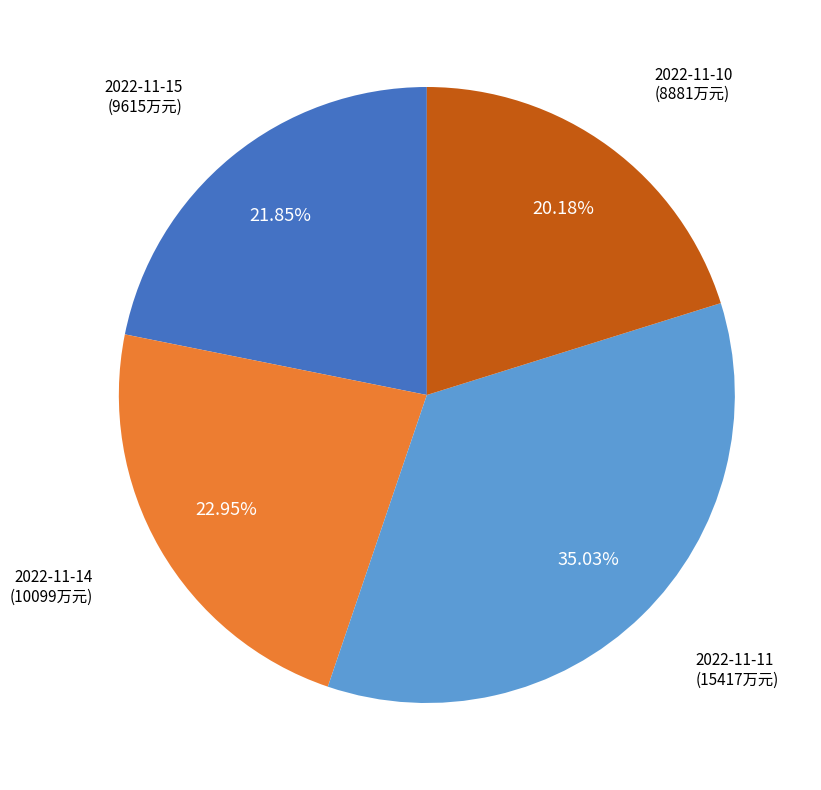

Is there any slice that represents more than half of the pie?

No